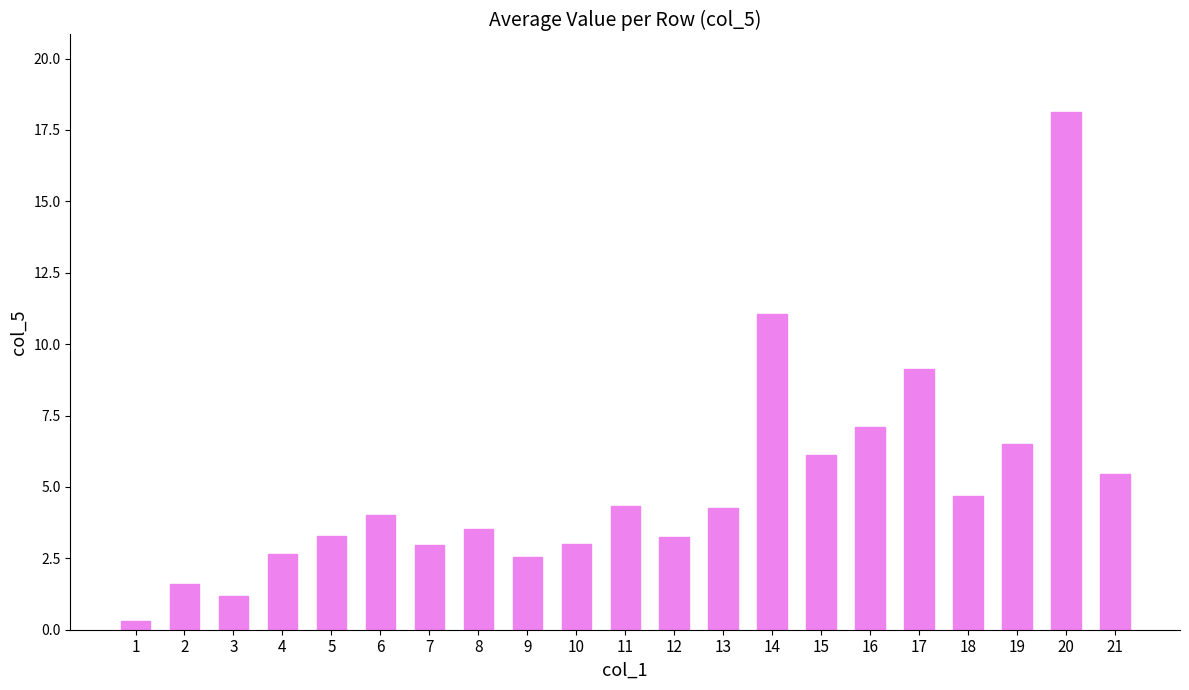

What is the maximum value shown in the chart?

18.1